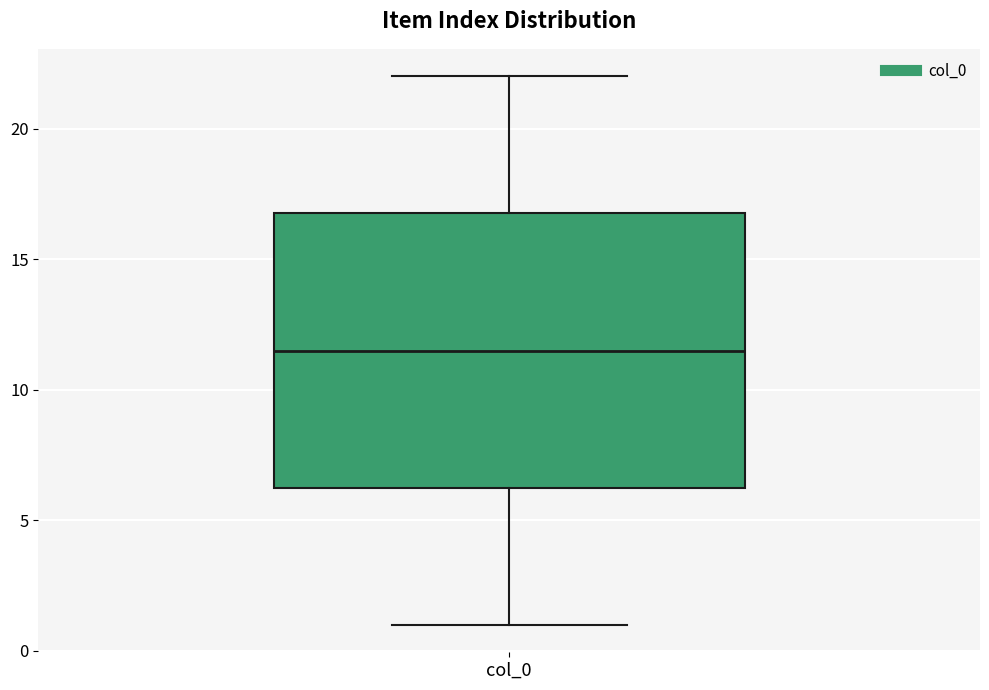

Read this box plot against the y-axis: the position of the median line, the range covered by the box, and the ends of both whiskers. The values are not printed on the chart, so give them approximately, as read against the axis.

median 11.5, box 6.5 to 17.0, whiskers 1.0 to 22.0